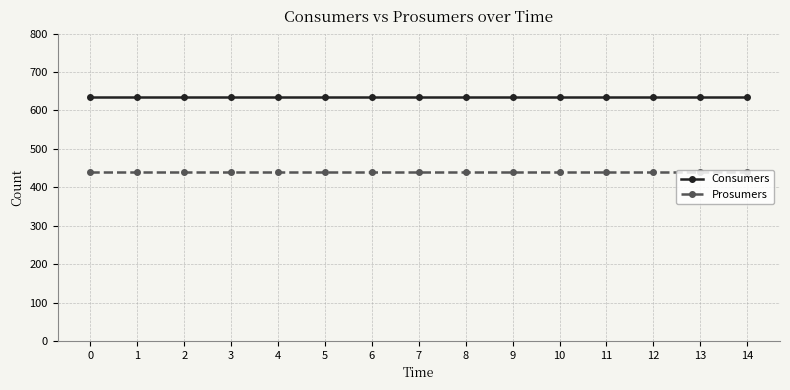

True or false: Prosumers and Consumers cross at least once.

False